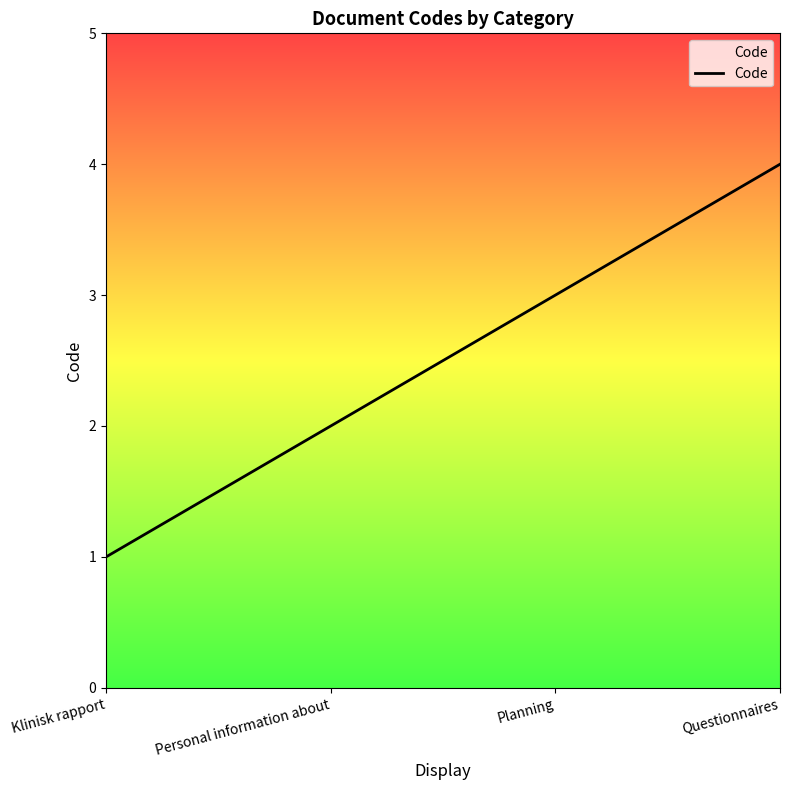

At which category does the chart reach its minimum across all series?

Klinisk rapport